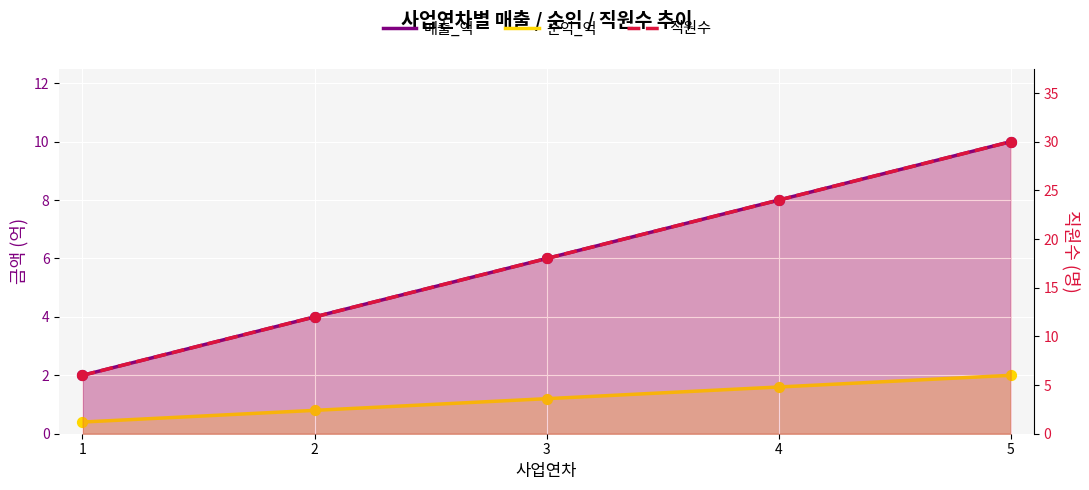

Which series reaches the maximum Y coordinate?

직원수